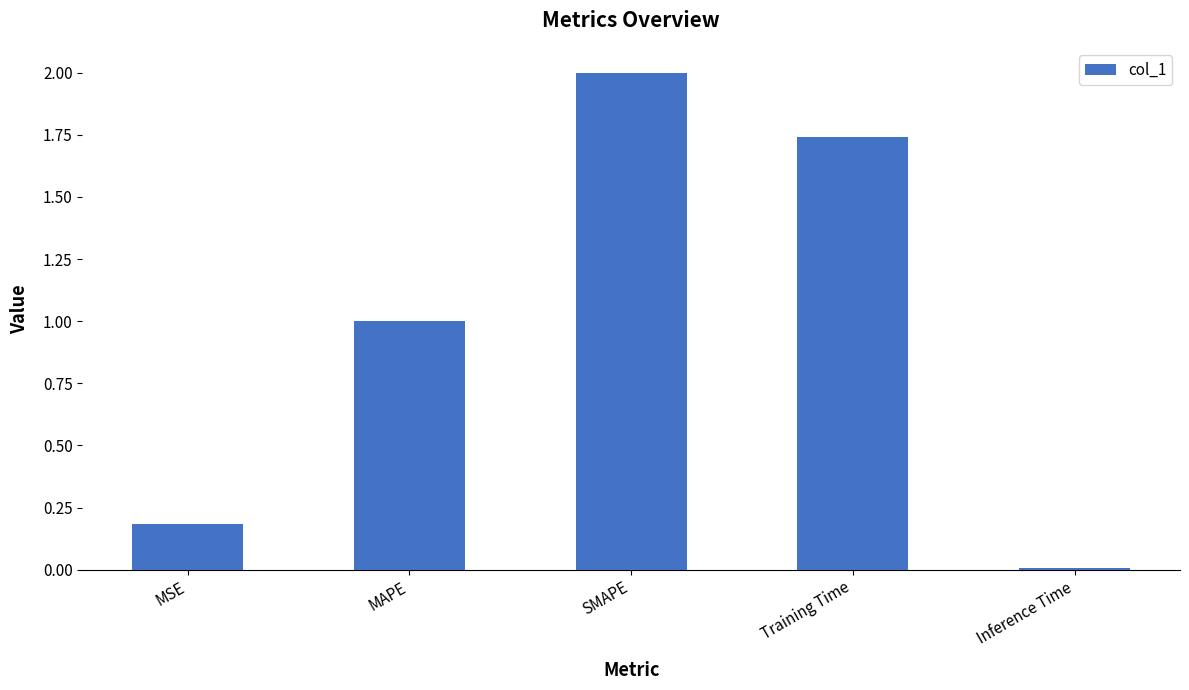

What is the change in value from SMAPE to Training Time?

-0.3